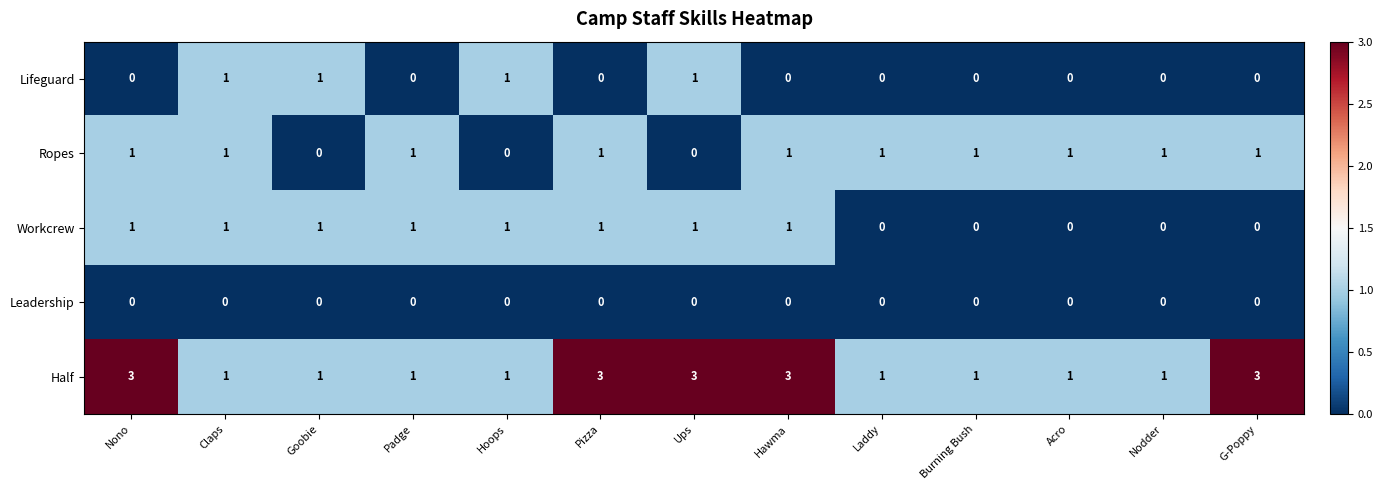

What is the difference between the highest and lowest values at Hawma?

3